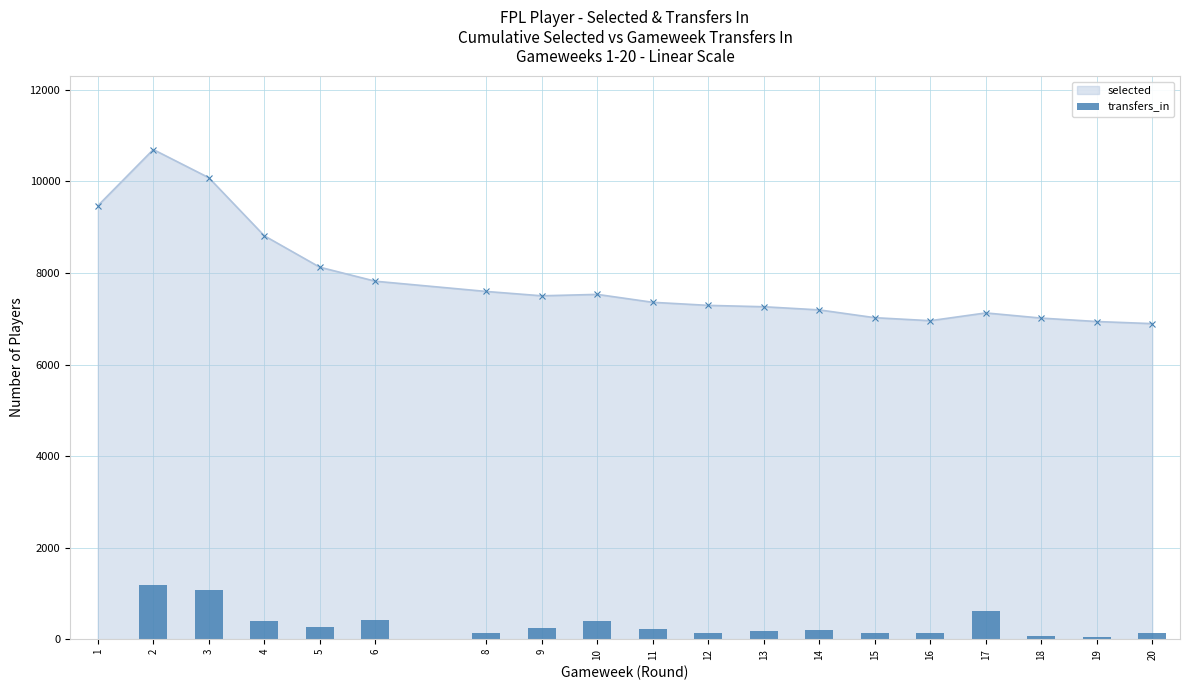

Which has a higher value, 12 or 4?

4